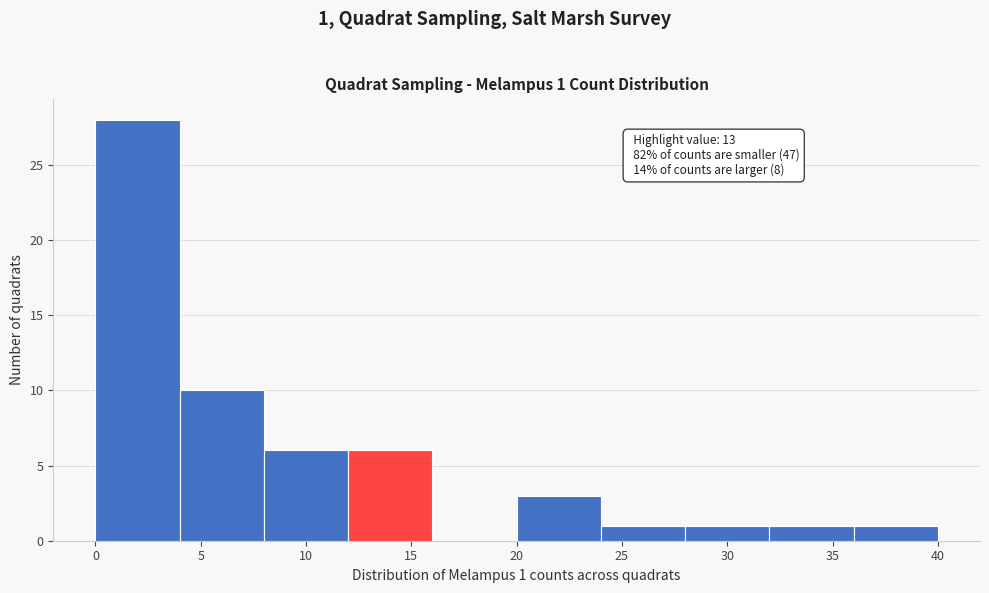

Which range on the x-axis has the tallest bar?

0 to 4